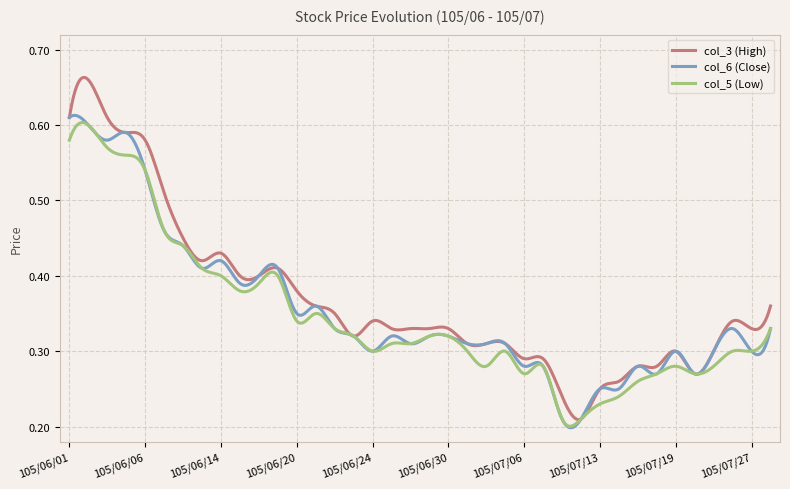

Which series has the widest spread of values?

col_3 (High)